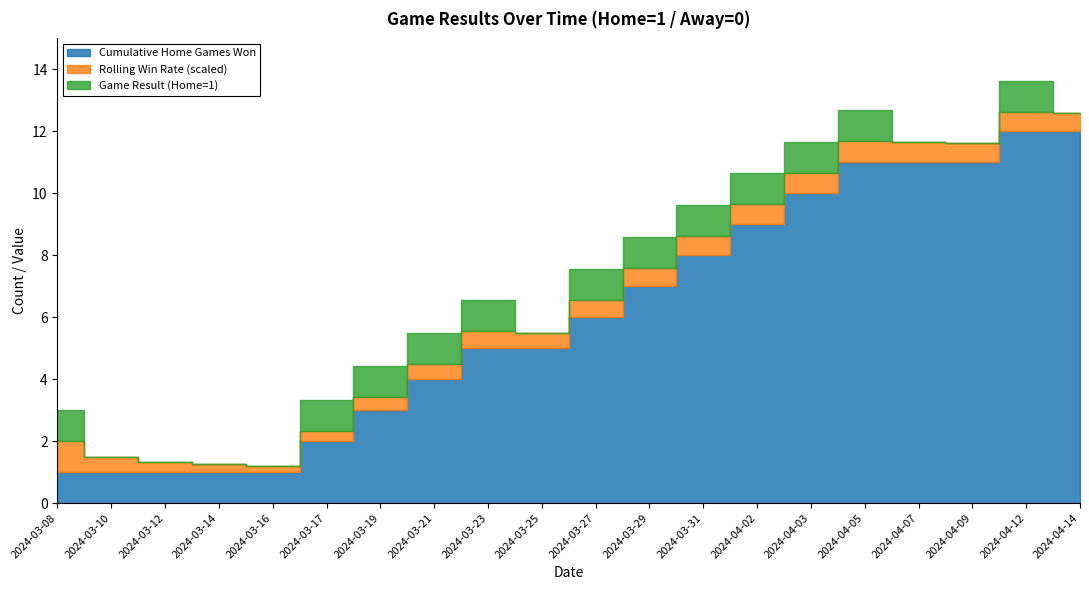

What is the label of the 4th point from the right?

2024-04-07